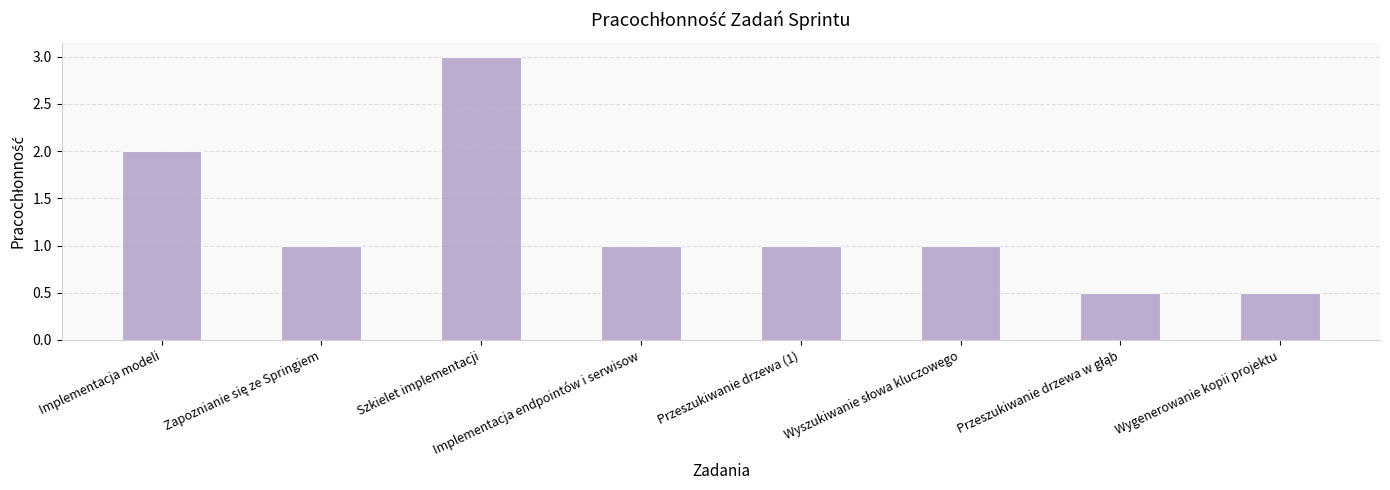

What is the label of the 8th bar from the right?

Implementacja modeli